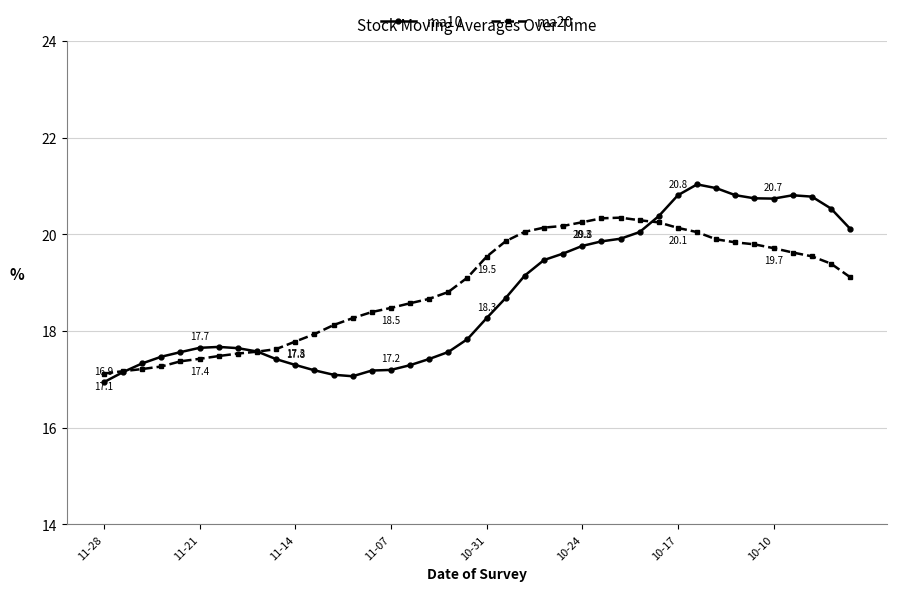

How many values in the ma20 series exceed 19?

21